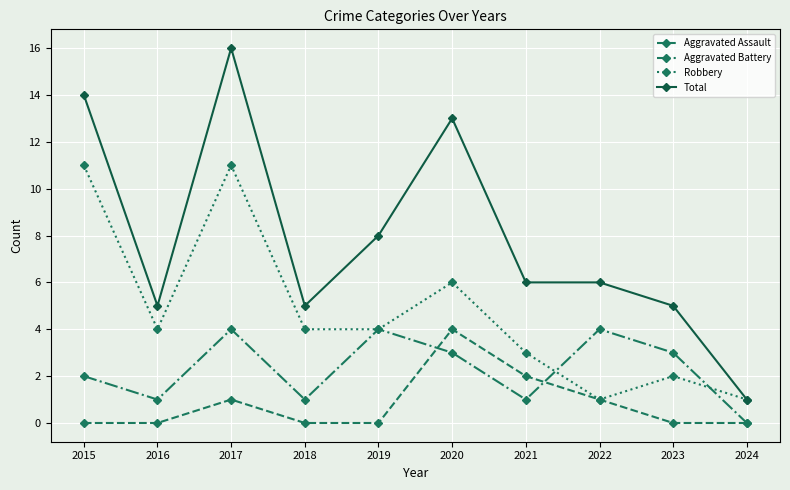

What is the highest value of the Aggravated Battery series?

4